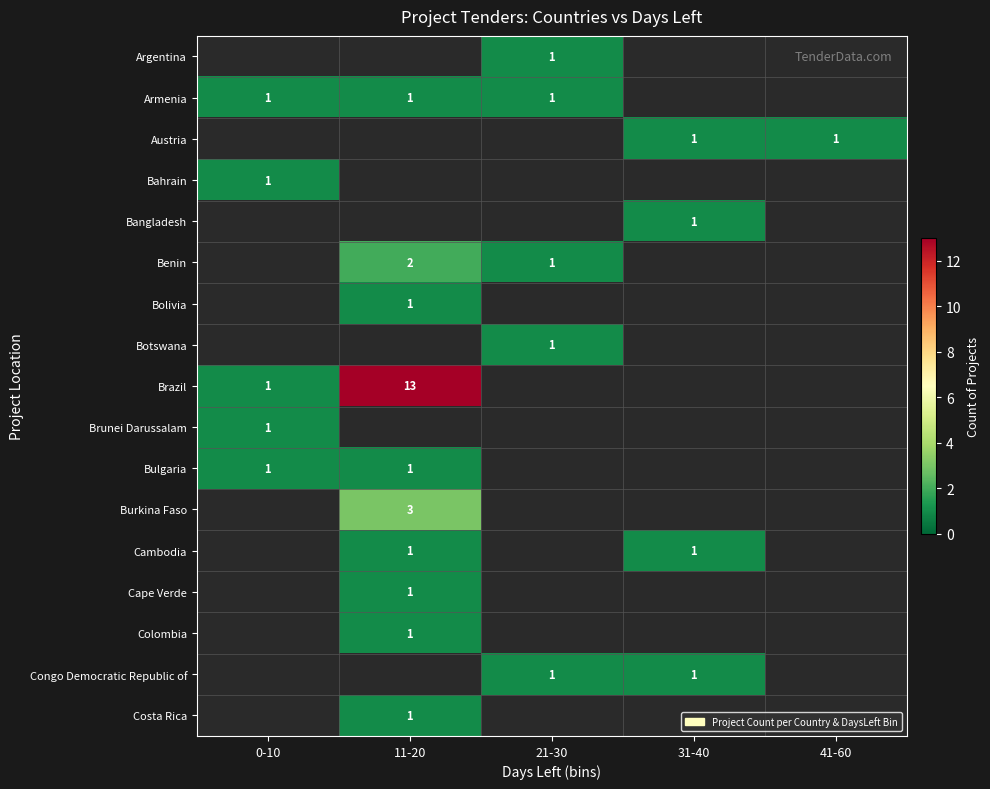

The value of Burkina Faso at 11-20 is 2. True or false?

False